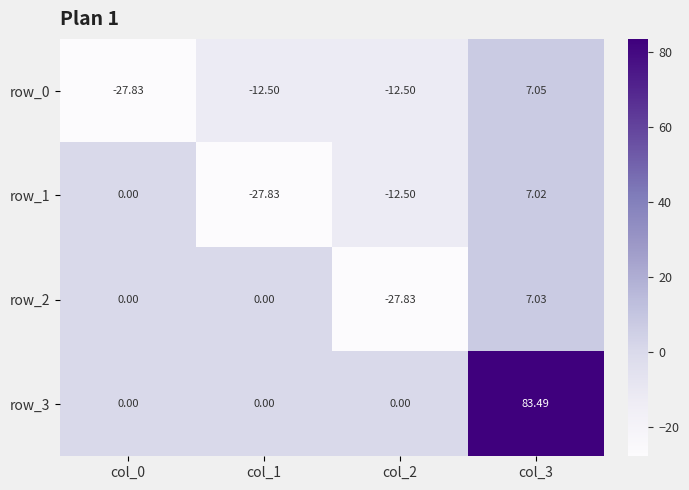

The row_1 series shows -27.8 at col_1. True or false?

True